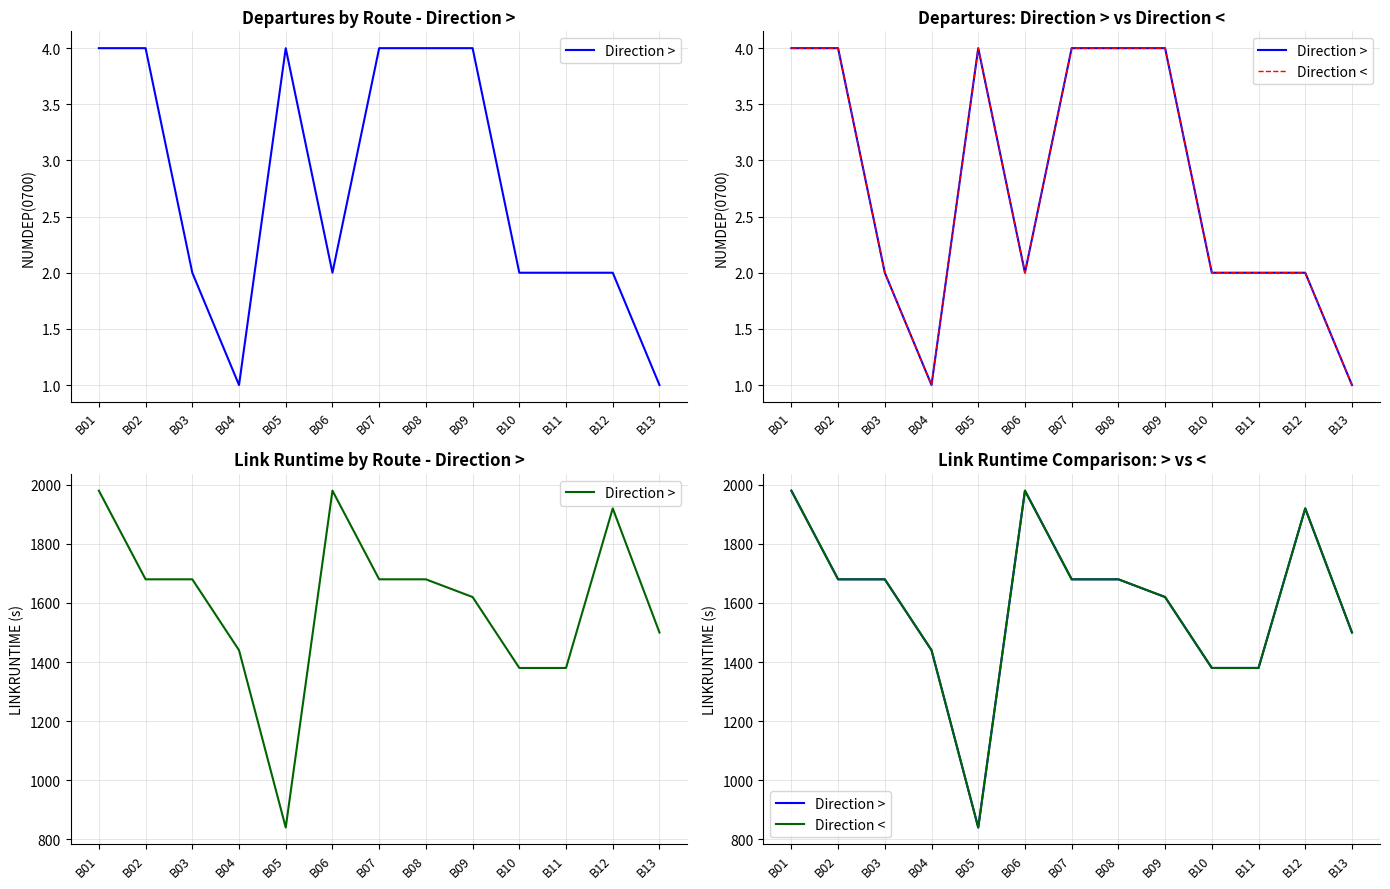

Is it true that Direction > equals 430 at B12?

False